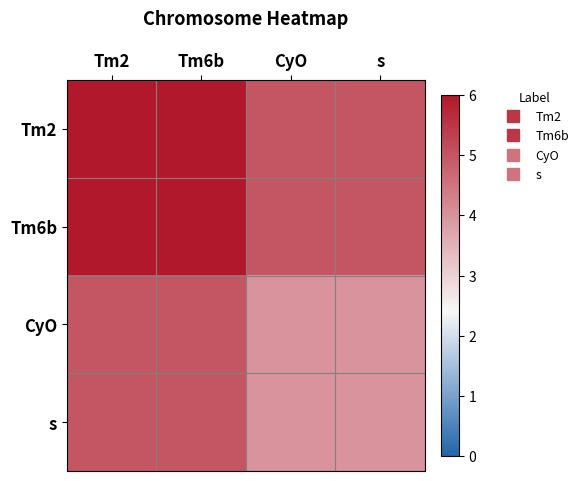

Reading left to right, list all the values displayed in this chart.

Tm2: Tm2=6	Tm6b=6	CyO=5	s=5
Tm6b: Tm2=6	Tm6b=6	CyO=5	s=5
CyO: Tm2=5	Tm6b=5	CyO=4	s=4
s: Tm2=5	Tm6b=5	CyO=4	s=4